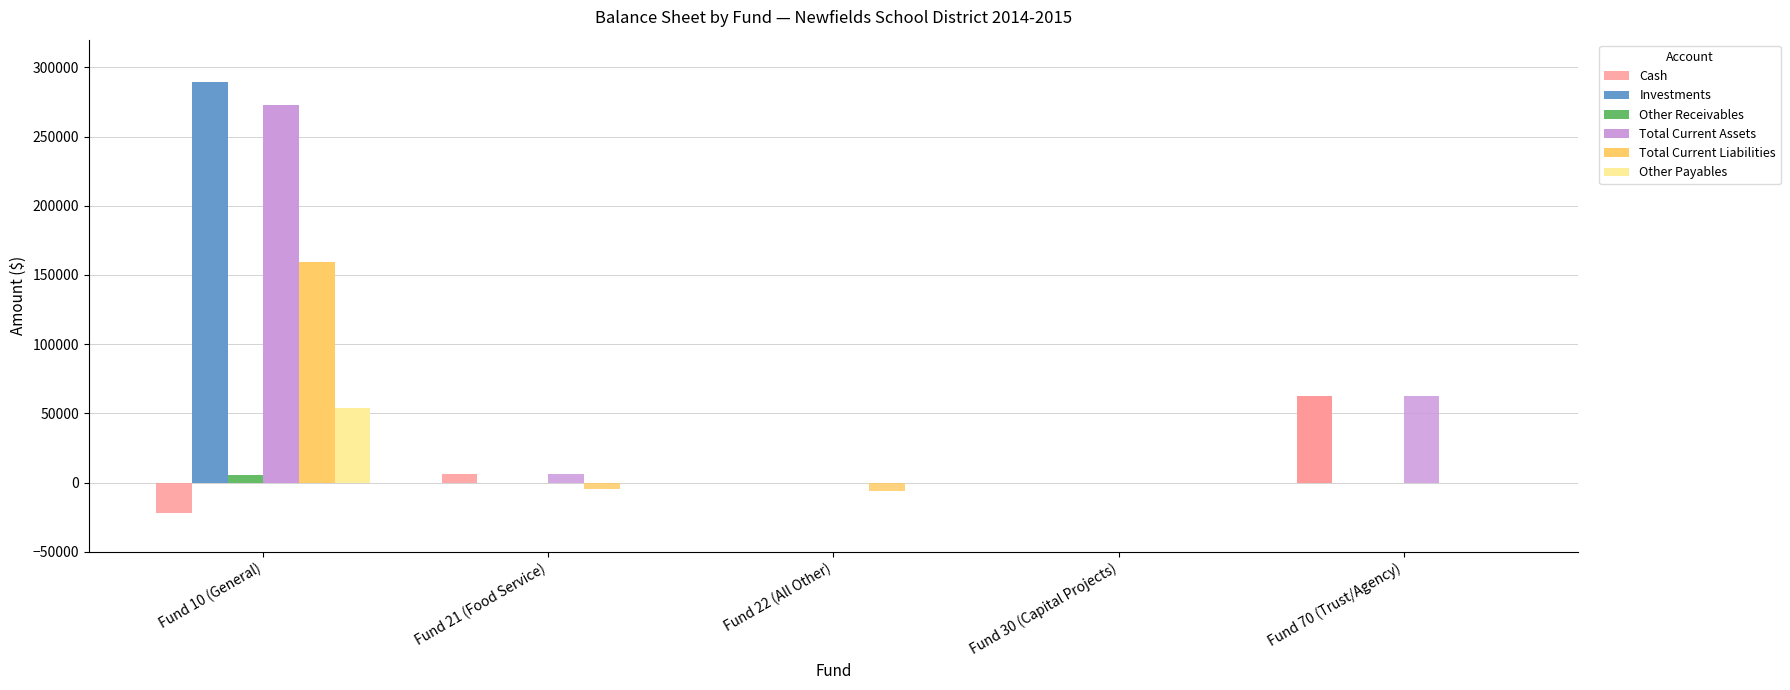

What is the maximum value shown in the chart?

289390.2